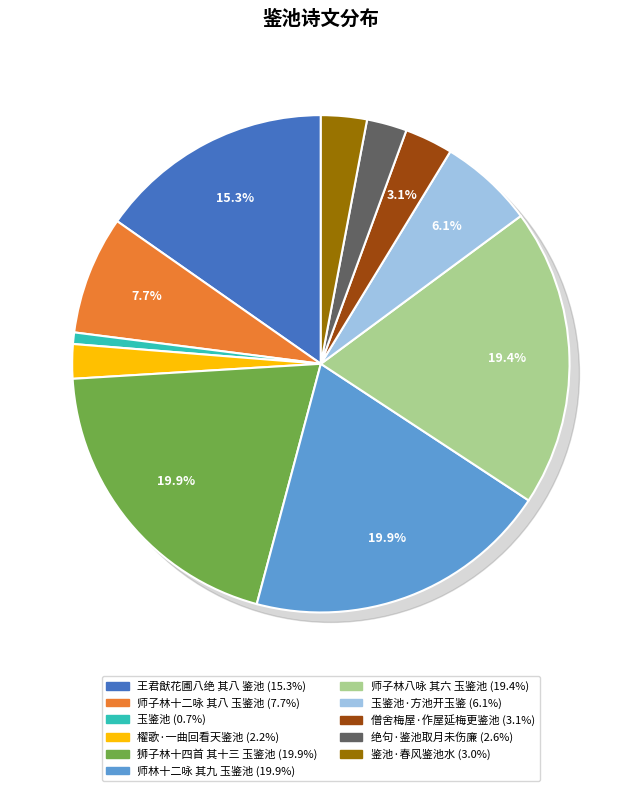

Count the number of slices in the pie.

11